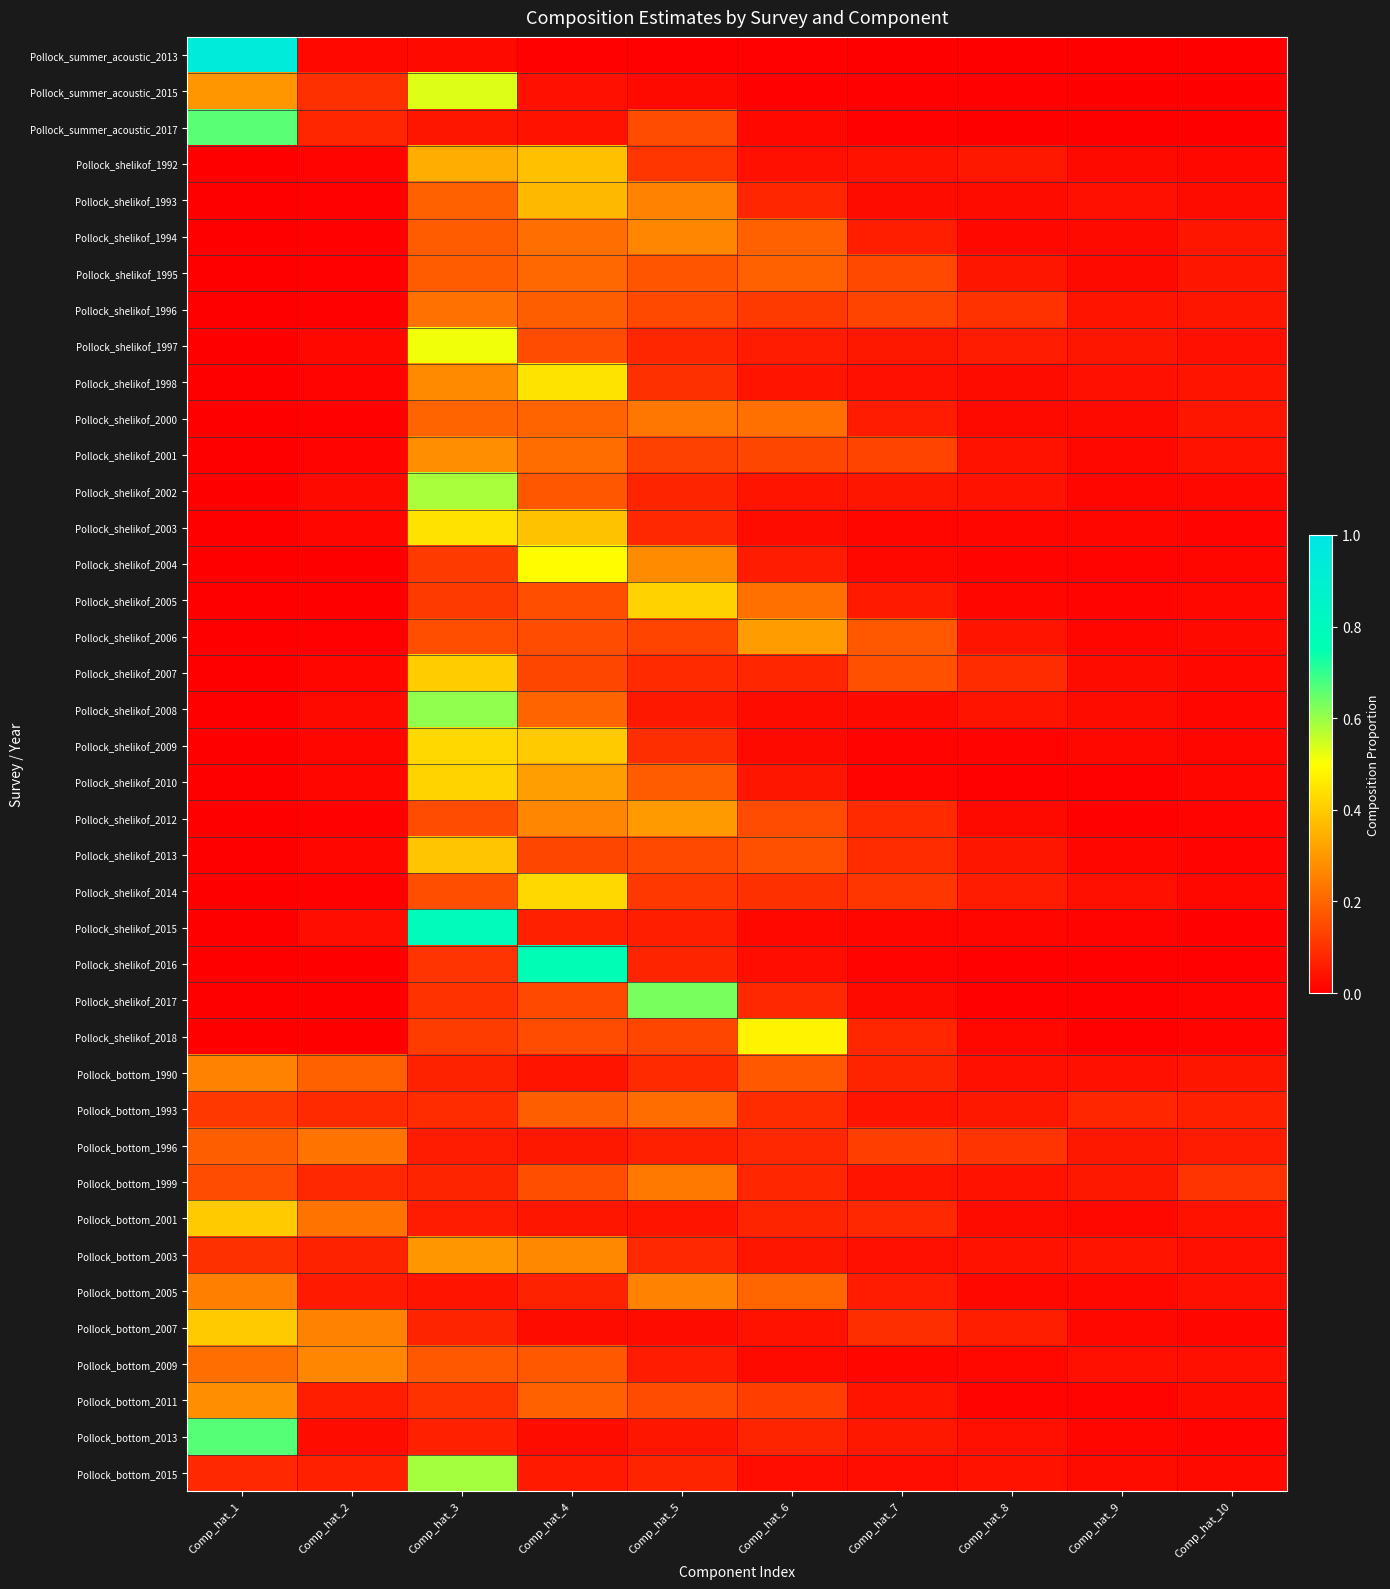

How many data points does each series have?

10